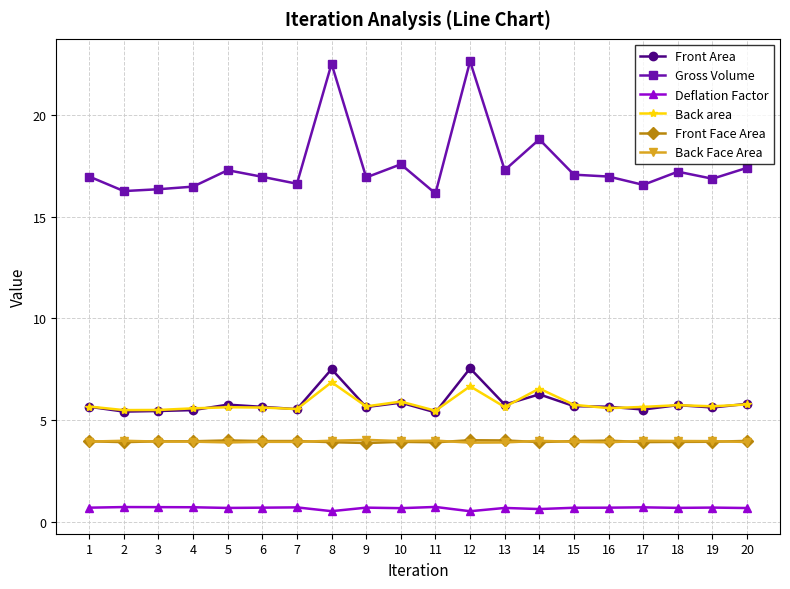

Which series has the largest range (max minus min)?

Gross Volume